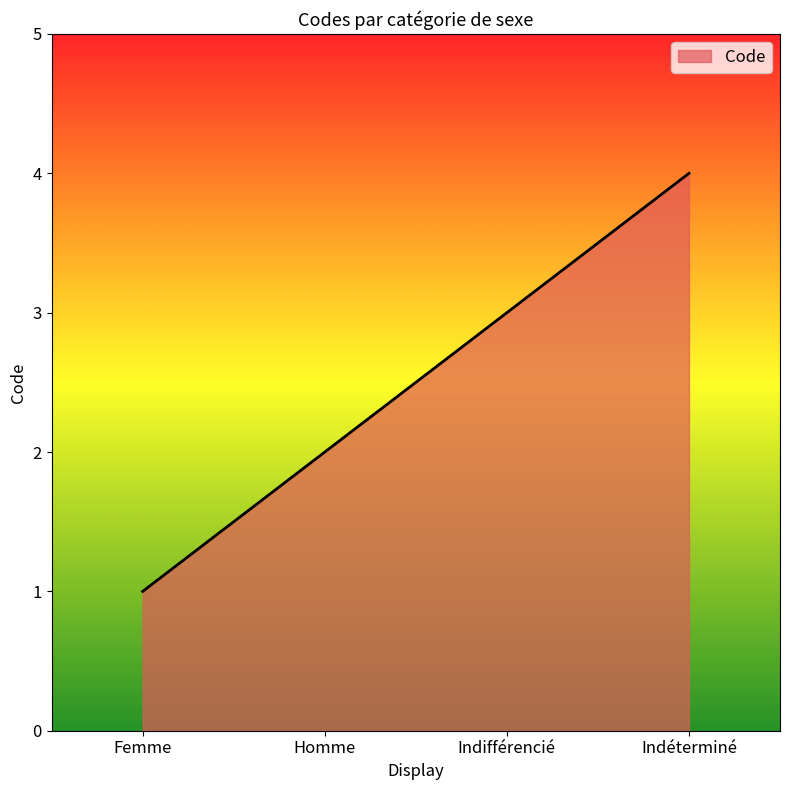

The chart shows a value of 1 at Femme. True or false?

True